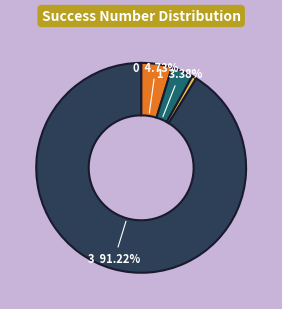

To the nearest percent, what is the average slice percentage?

25%